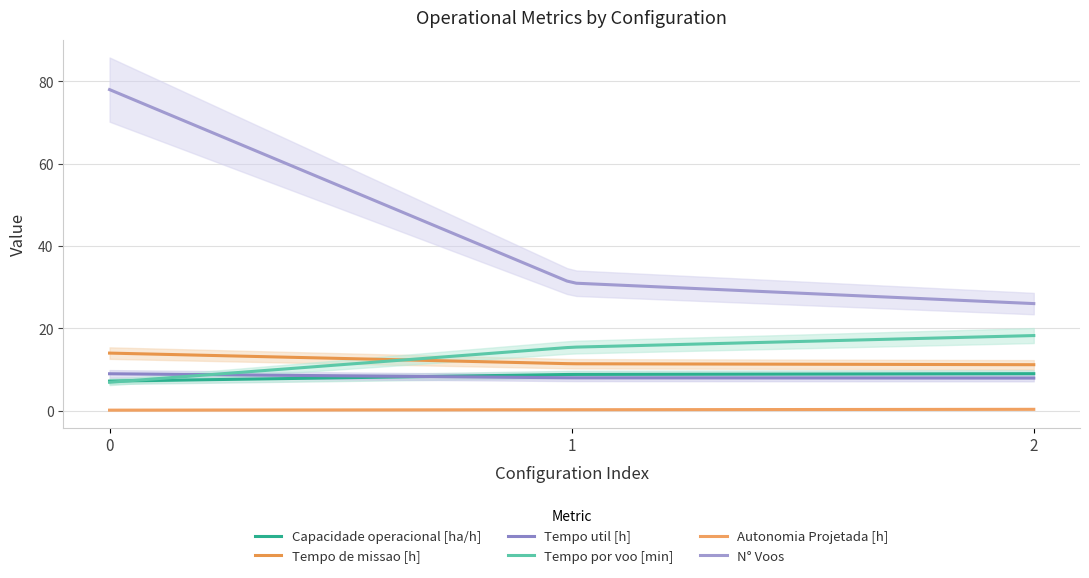

What is the maximum value for Tempo de missao [h]?

14.0